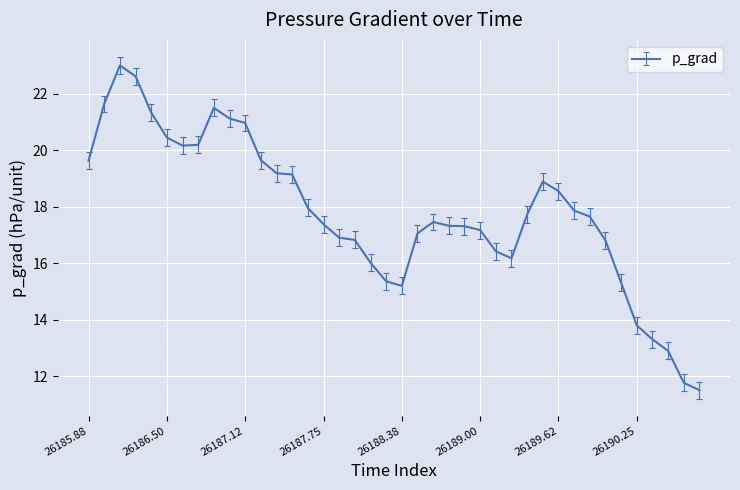

How many series are shown in this chart?

1